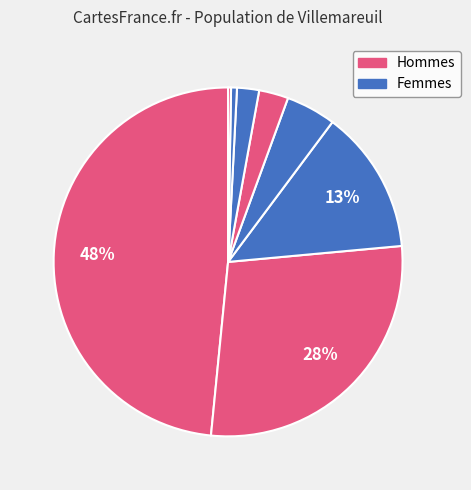

Is there a majority slice in this chart?

No